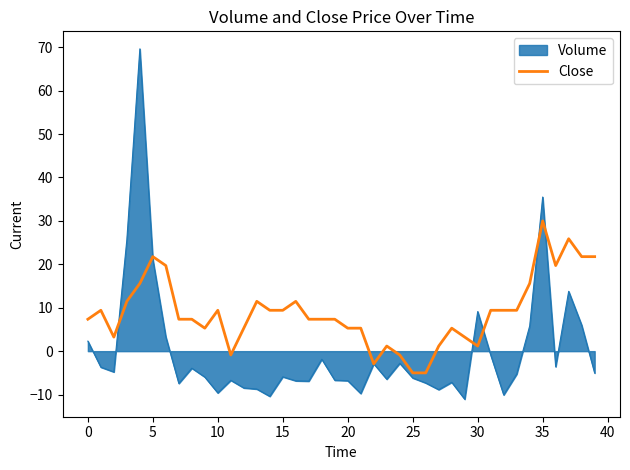

Which series has the largest total across all categories?

Close